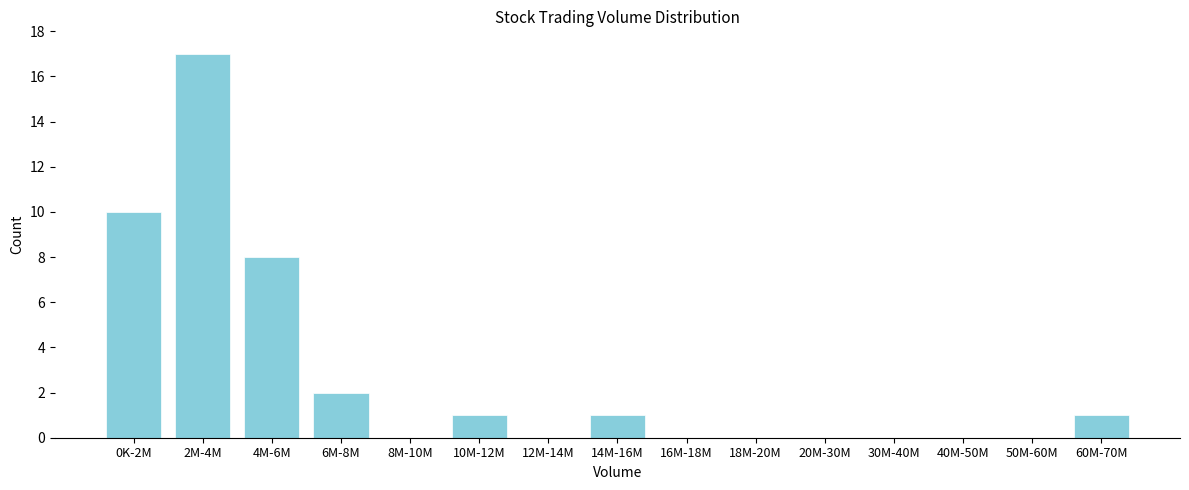

Reading right to left, transcribe all the data shown in this chart.

60M-70M=1	50M-60M=0	40M-50M=0	30M-40M=0	20M-30M=0	18M-20M=0	16M-18M=0	14M-16M=1	12M-14M=0	10M-12M=1	8M-10M=0	6M-8M=2	4M-6M=8	2M-4M=17	0K-2M=10